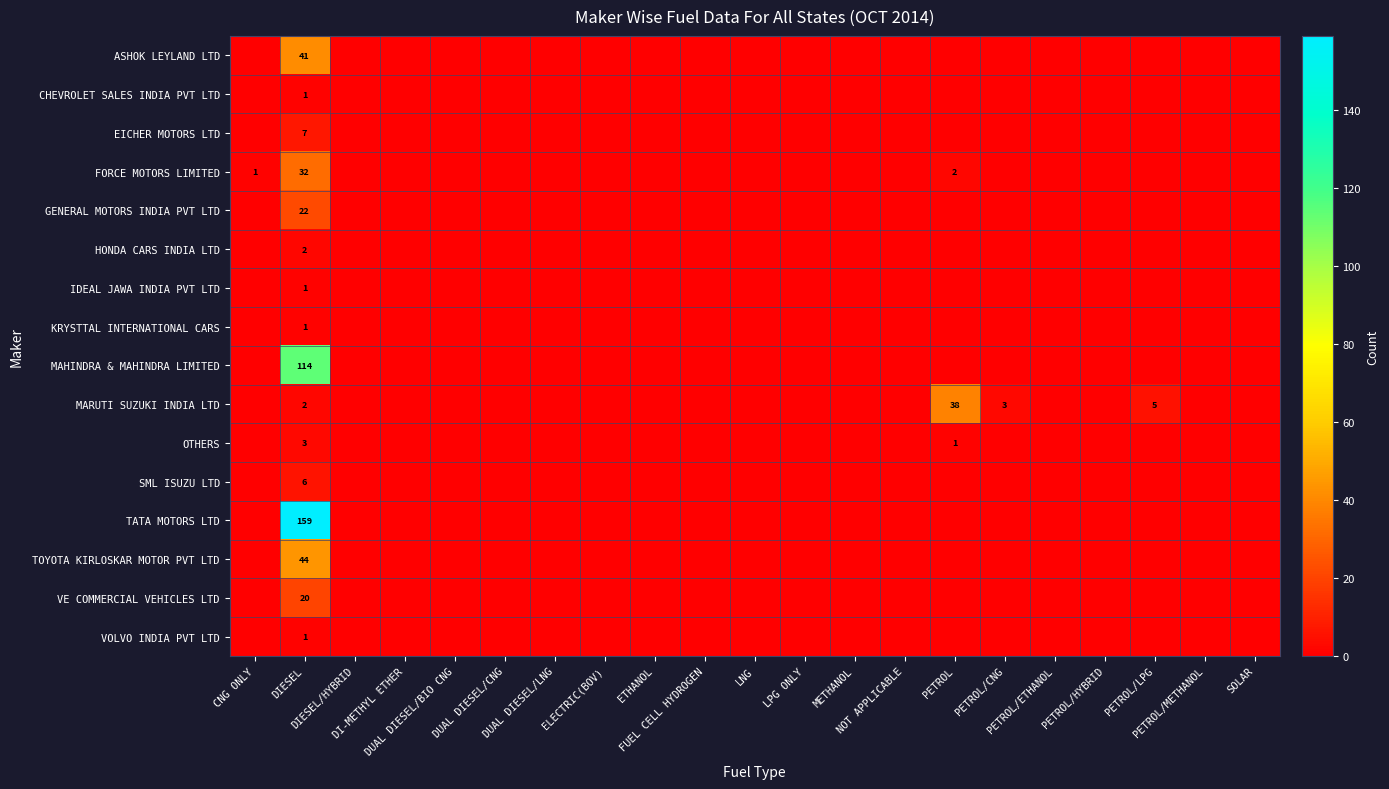

What is the difference between the maximum and second lowest values in the TATA MOTORS LTD series?

159